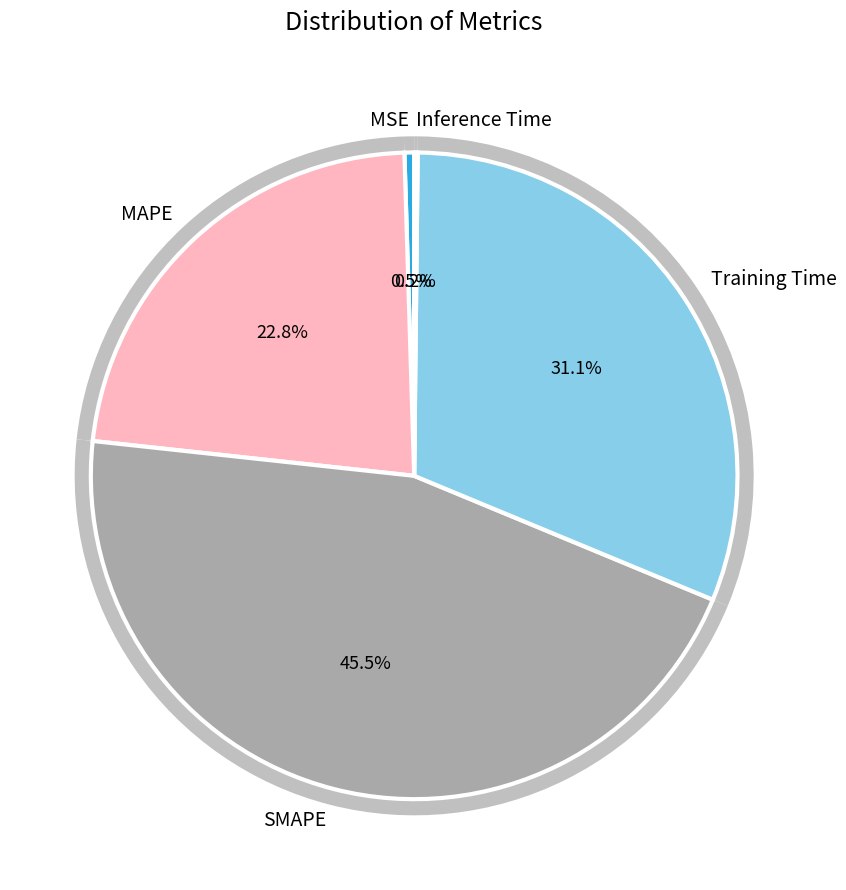

The SMAPE slice represents 45% of the pie. True or false?

True